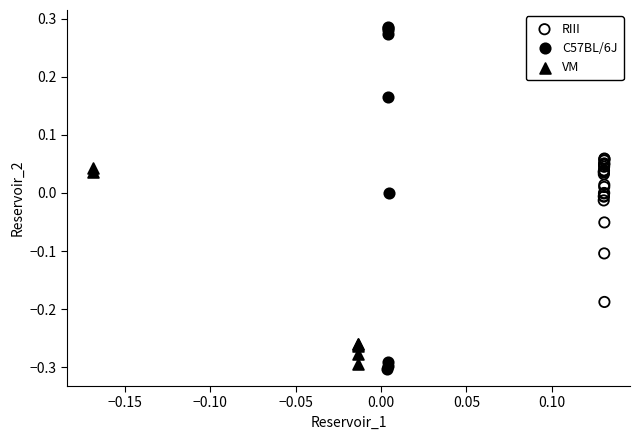

What are all the series names shown in the legend?

RIII, C57BL/6J, VM